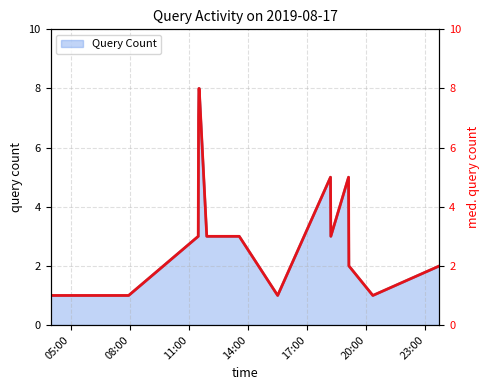

How many values are between 1 and 5?

12